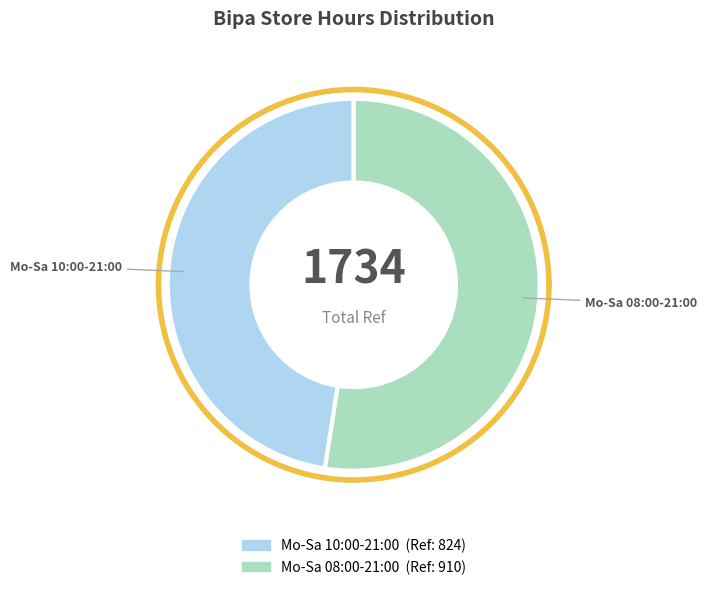

What is the majority slice?

Mo-Sa 08:00-21:00